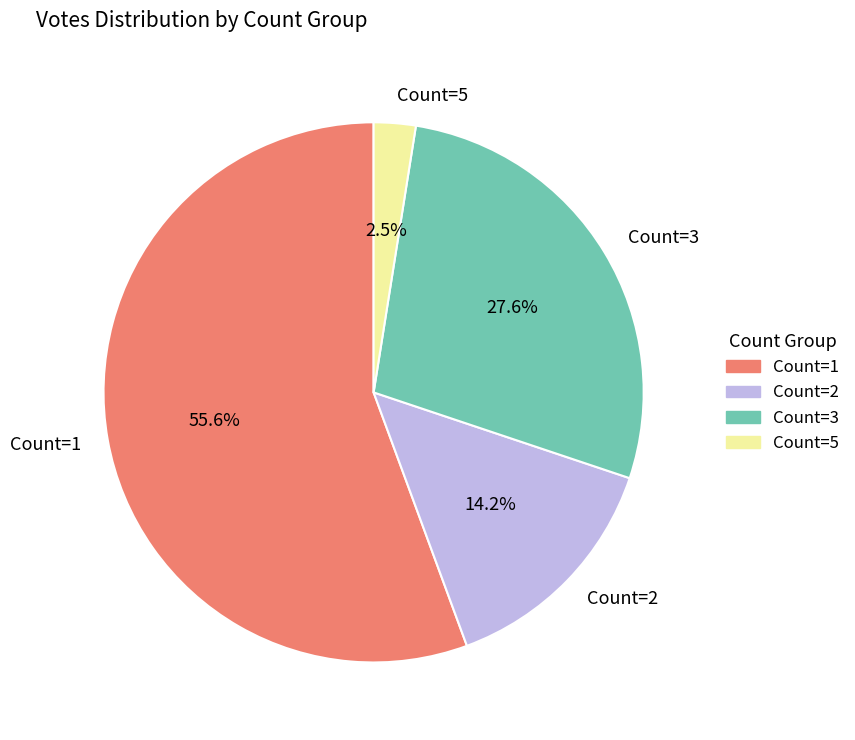

Which slice represents more than half of the pie?

Count=1